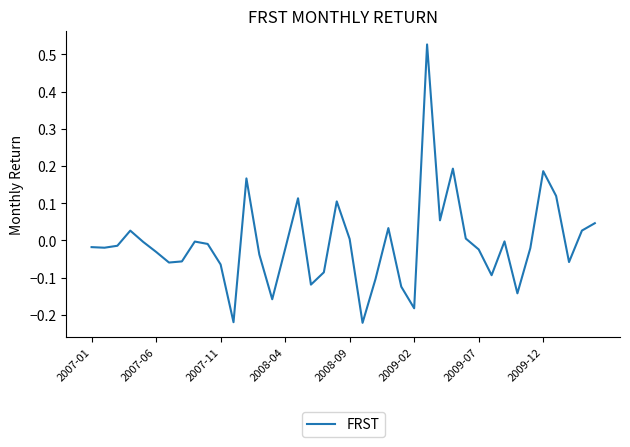

How many distinct data groups are displayed?

1